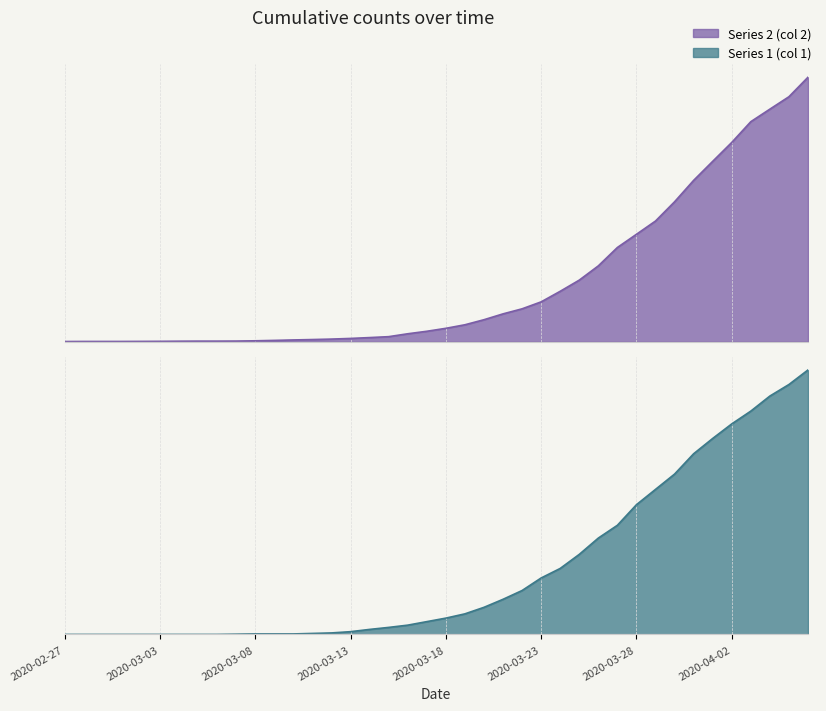

The value of Series 1 (col 1) at 2020-03-24 is 263. True or false?

True